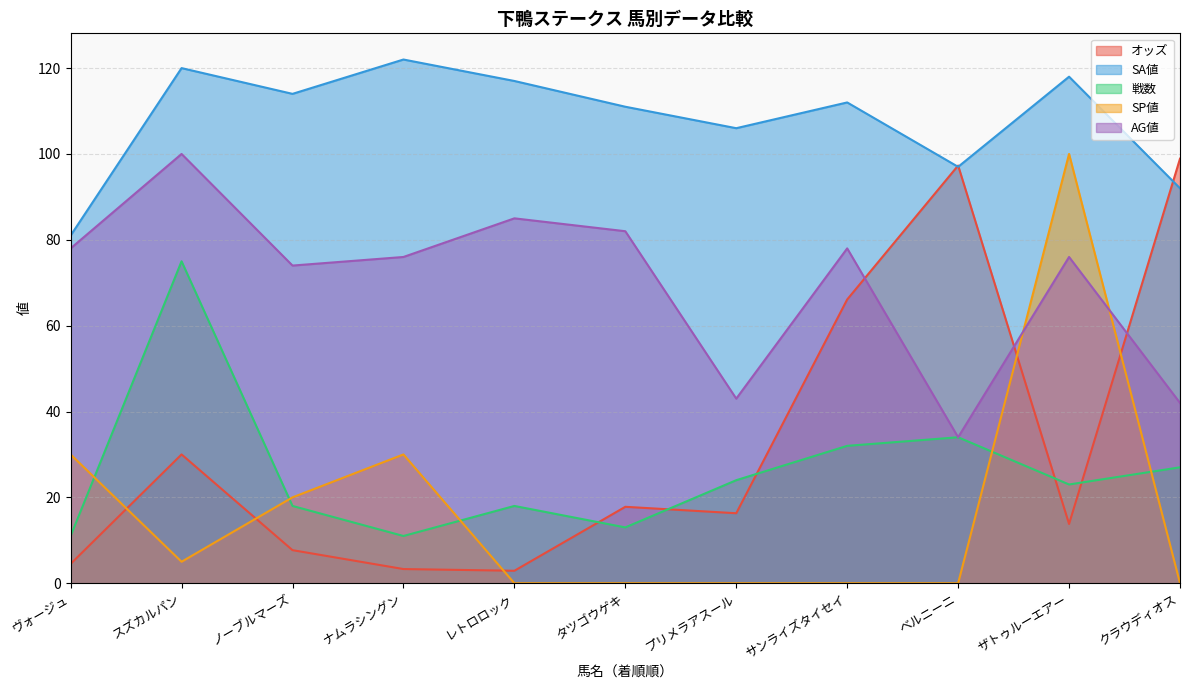

What is the spread (max minus min) of values at タツゴウゲキ?

111.0